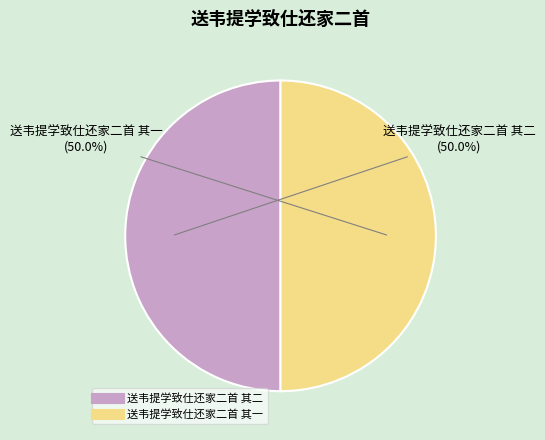

Approximately how many times larger is the value at 送韦提学致仕还家二首 其二 compared to 送韦提学致仕还家二首 其一?

1.0